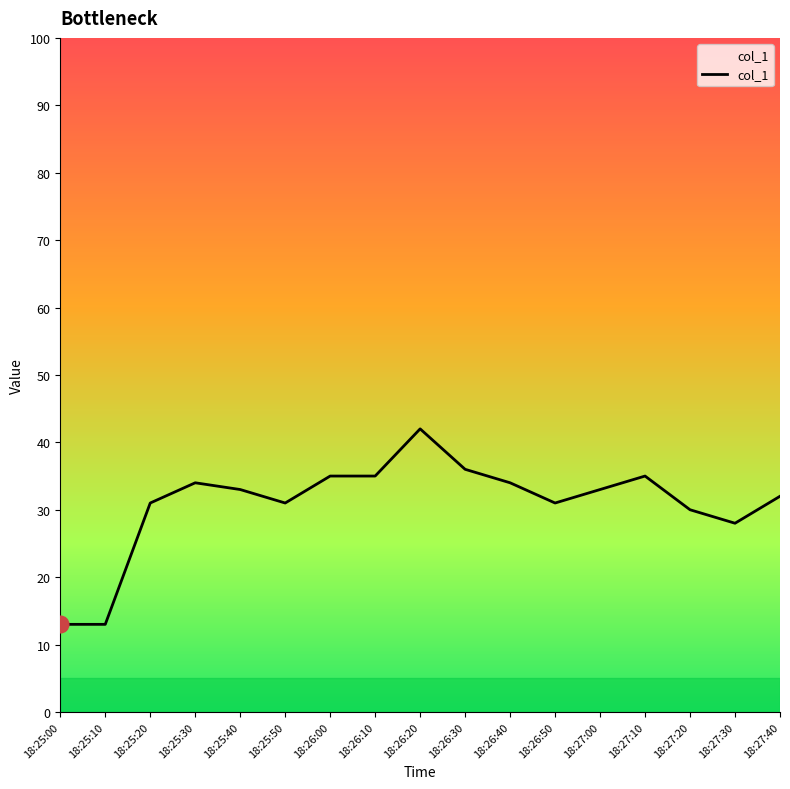

What is the change in value from 18:25:10 to 18:27:00?

+20